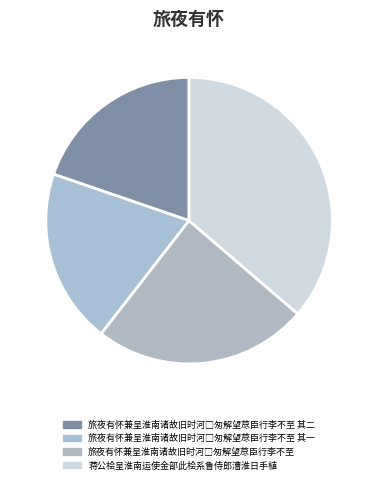

Rank the categories by value from highest to lowest.

蒋公桧呈淮南运使金部此桧系鲁侍郎漕淮日手植, 旅夜有怀兼呈淮南诸故旧时河□匆解望荩臣行李不至, 旅夜有怀兼呈淮南诸故旧时河□匆解望荩臣行李不至 其二, 旅夜有怀兼呈淮南诸故旧时河□匆解望荩臣行李不至 其一